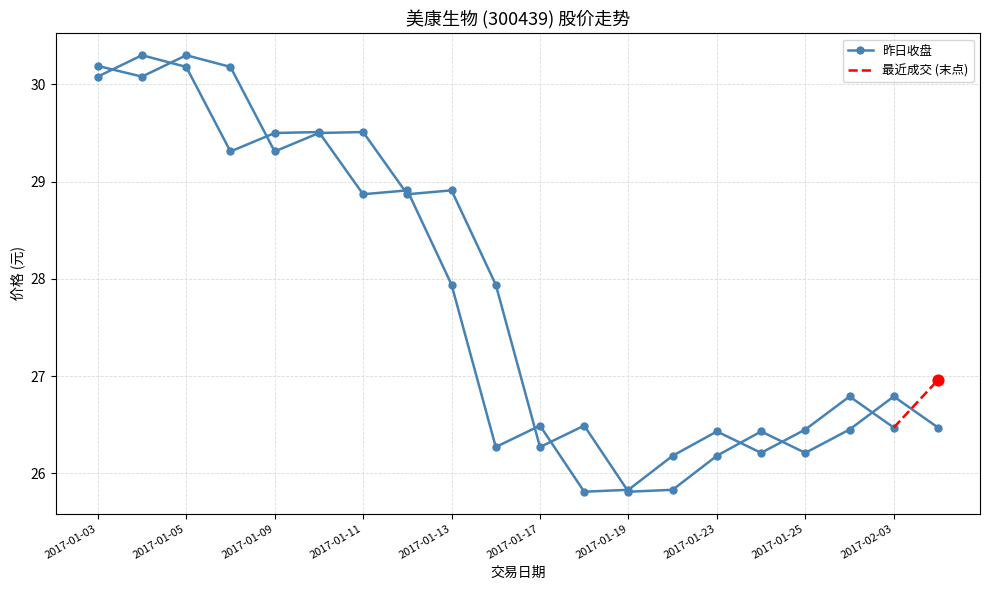

Between 2017-01-11 and 2017-01-06, which is larger?

2017-01-06